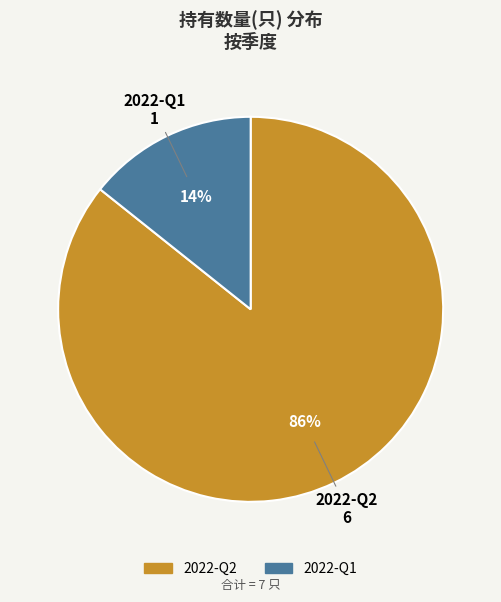

To the nearest percent, what portion does 2022-Q1 represent?

14%